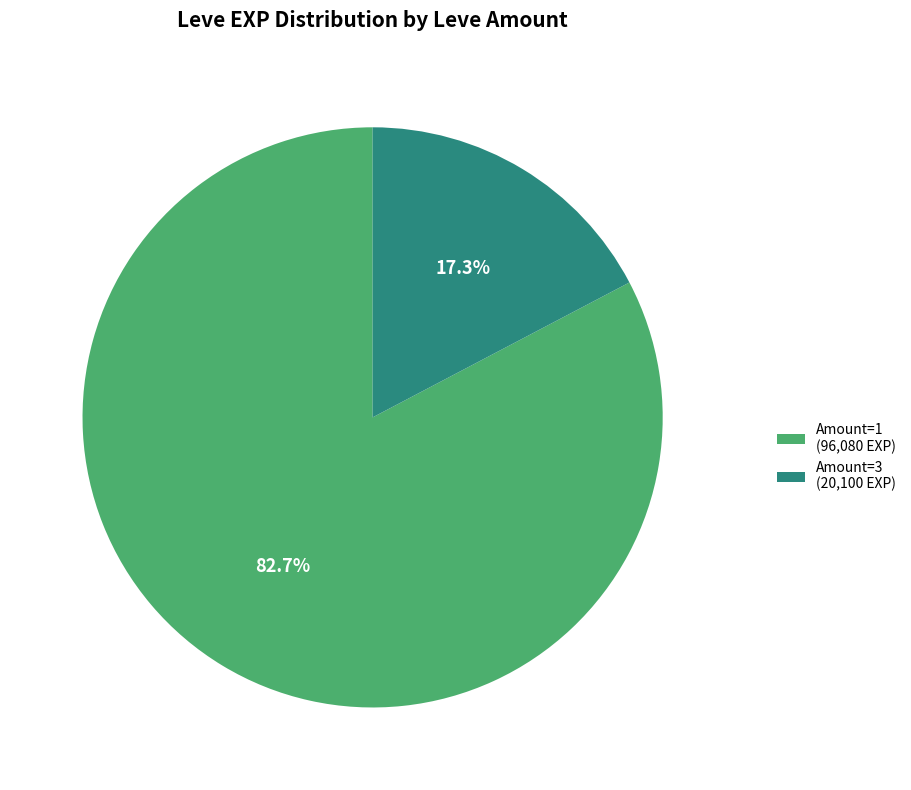

Which has a higher value, Amount=3 (20,100 EXP) or Amount=1 (96,080 EXP)?

Amount=1 (96,080 EXP)